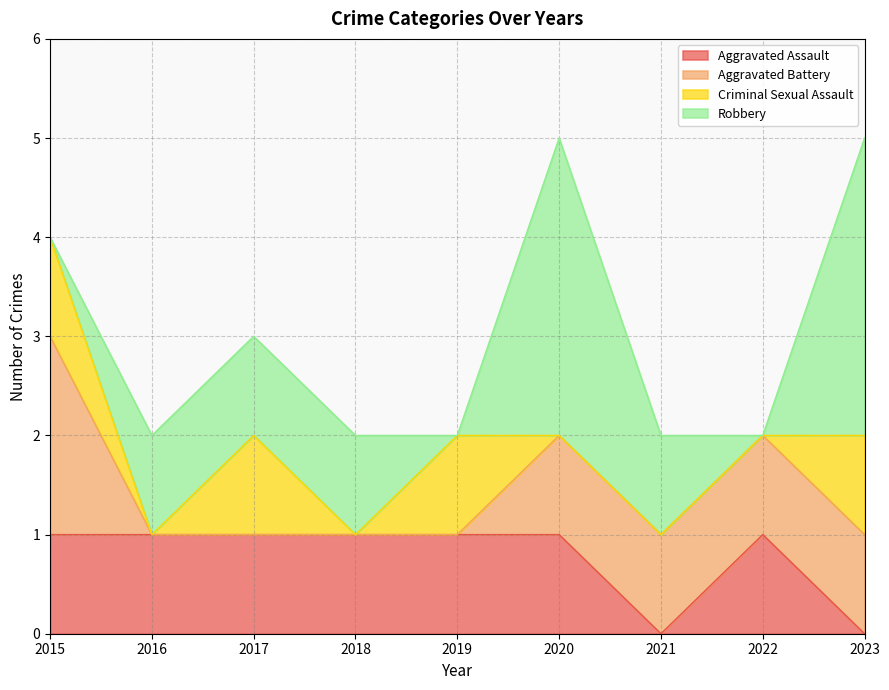

Reading left to right, transcribe all the data shown in this chart.

Aggravated Assault: 1	1	1	1	1	1	0	1	0
Aggravated Battery: 2	0	0	0	0	1	1	1	1
Criminal Sexual Assault: 1	0	1	0	1	0	0	0	1
Robbery: 0	1	1	1	0	3	1	0	3